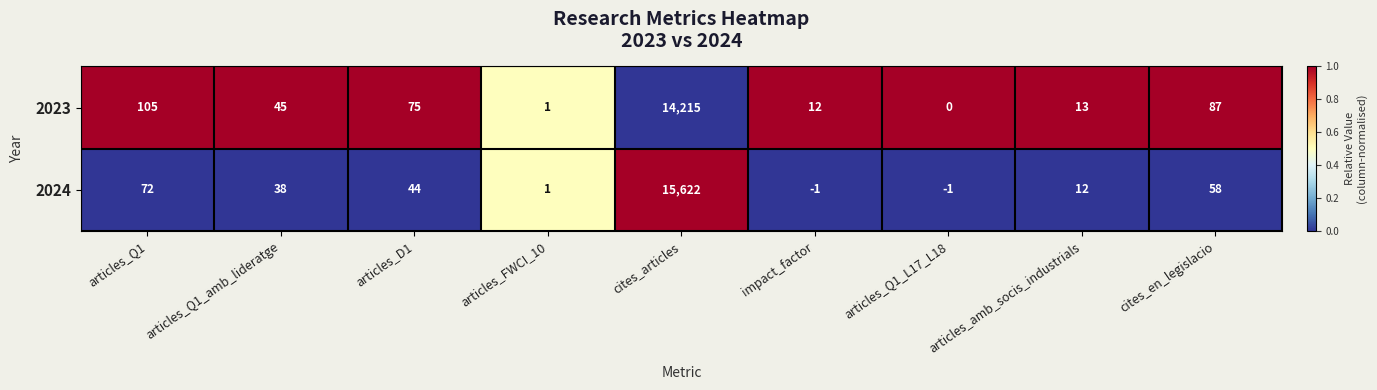

At which category is the sum across all series the highest?

cites_articles